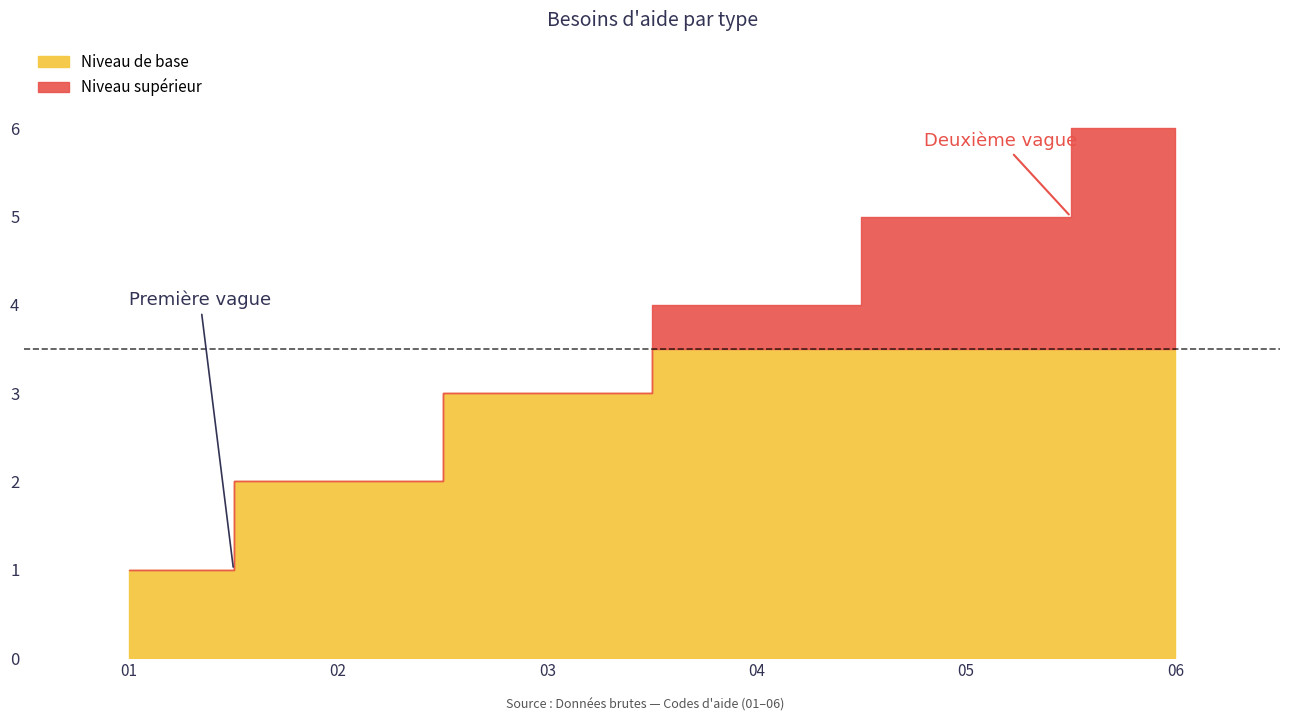

How many data points are above 4?

2